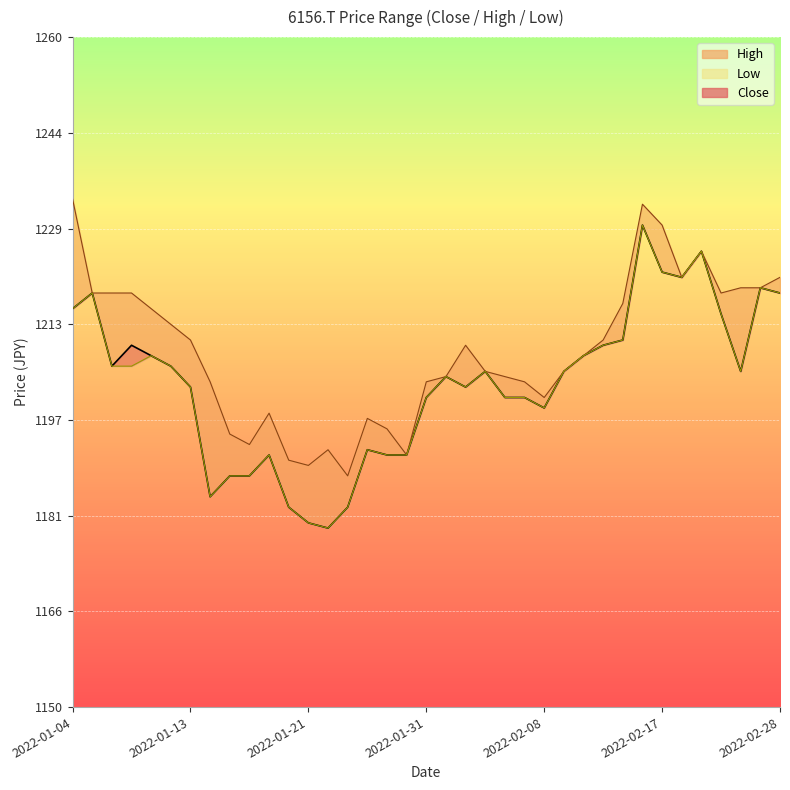

What is the label of the 24th point from the left?

2022-02-07